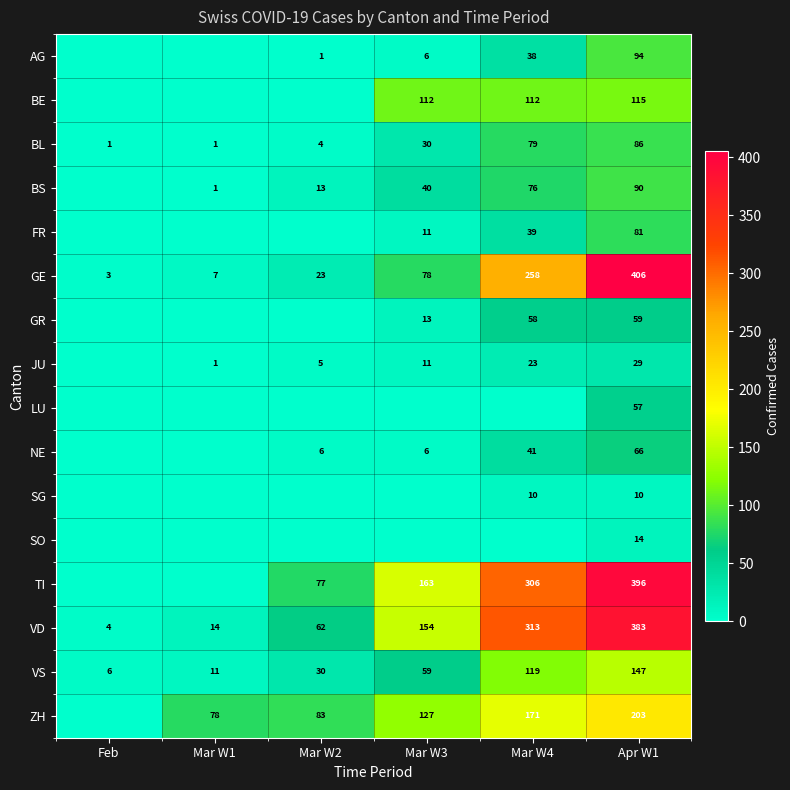

What is the maximum value for VD?

383